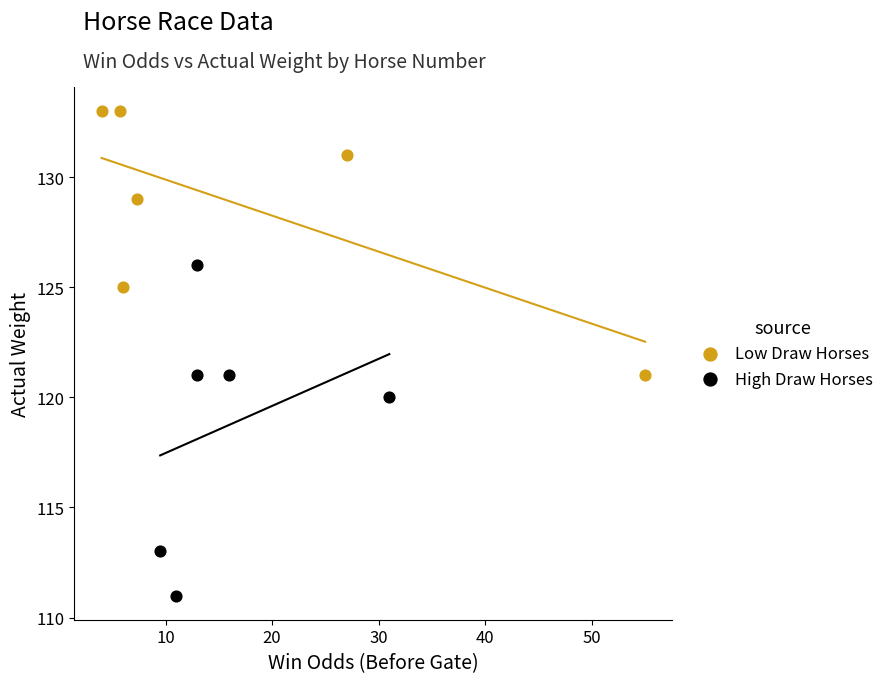

Which series has the widest spread of Y values?

High Draw Horses